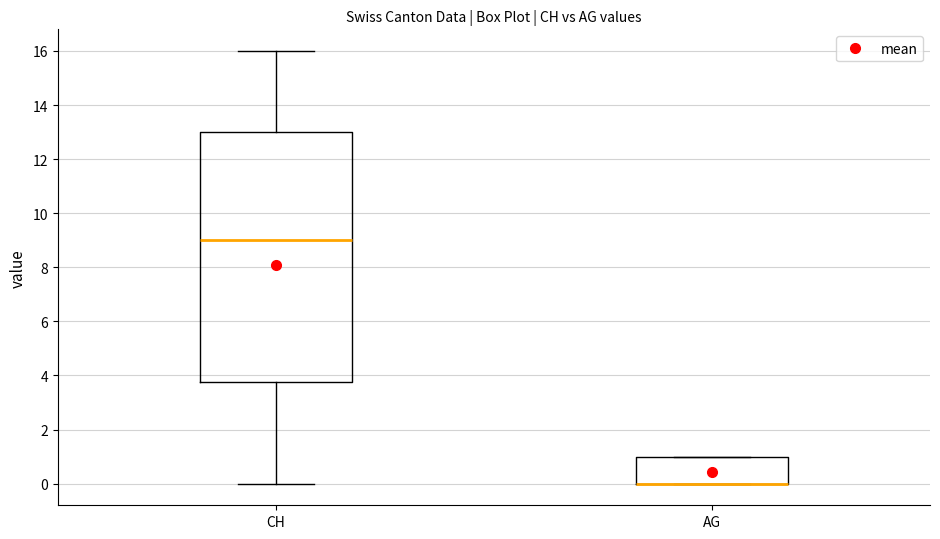

Reading left to right, read every box against the y-axis: the position of its median line, the range the box covers, and the ends of its whiskers. The values are not printed on the chart, so give them approximately, as read against the axis.

CH: median 9.0, box 3.8 to 13.0, whiskers 0.0 to 16.0
AG: median 0.0 (drawn on the box's lower edge), box 0.0 to 1.0, whiskers 0.0 to 1.0